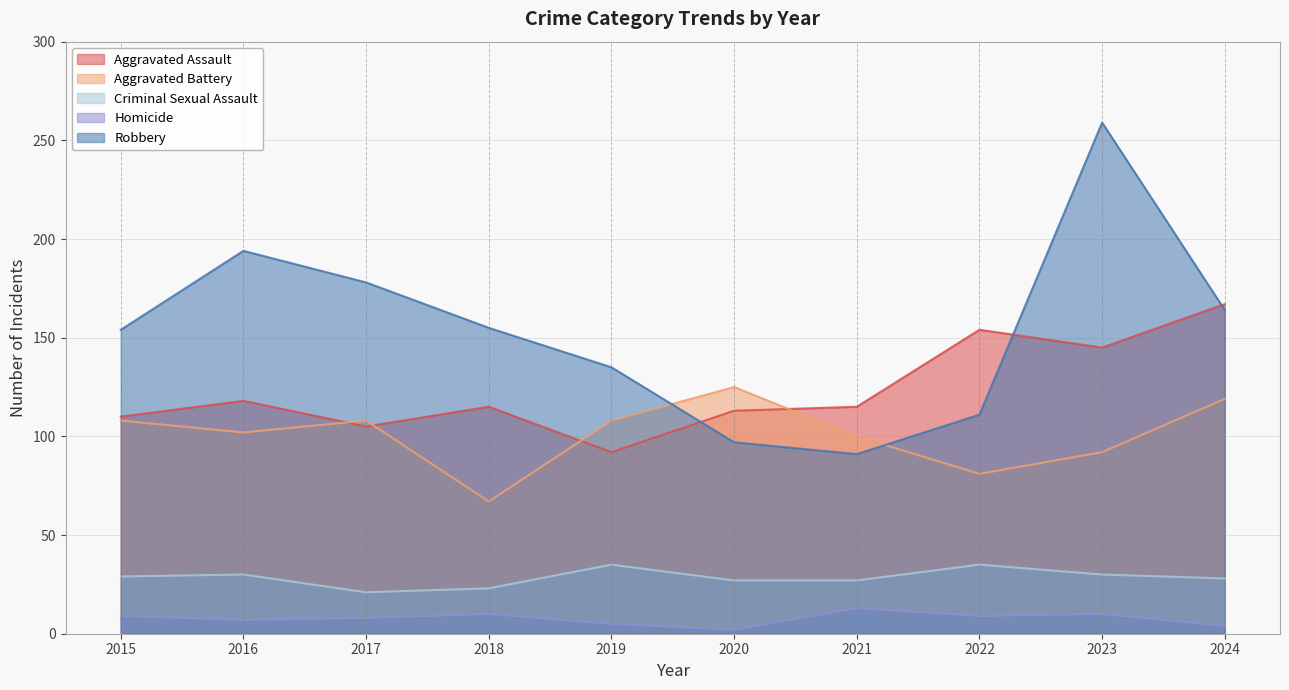

True or false: Robbery and Homicide cross at least once.

False